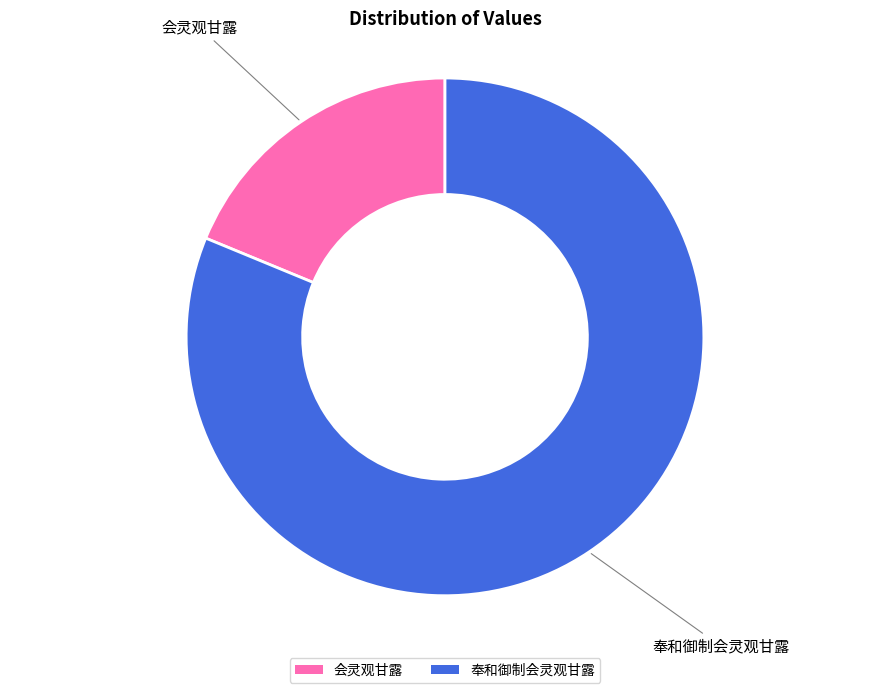

How many slices are in this pie chart?

2